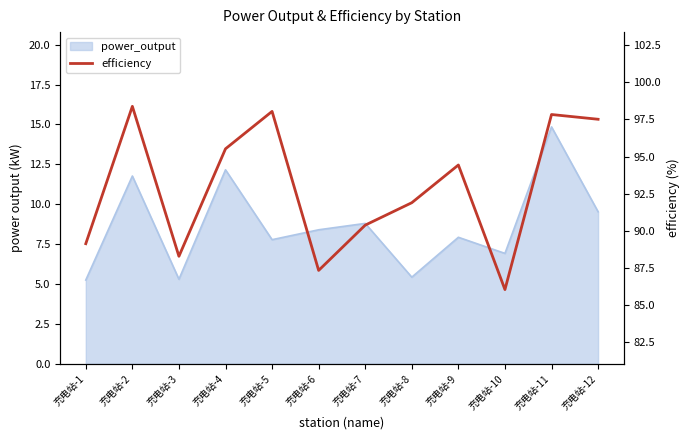

What is the greatest value displayed?

98.4